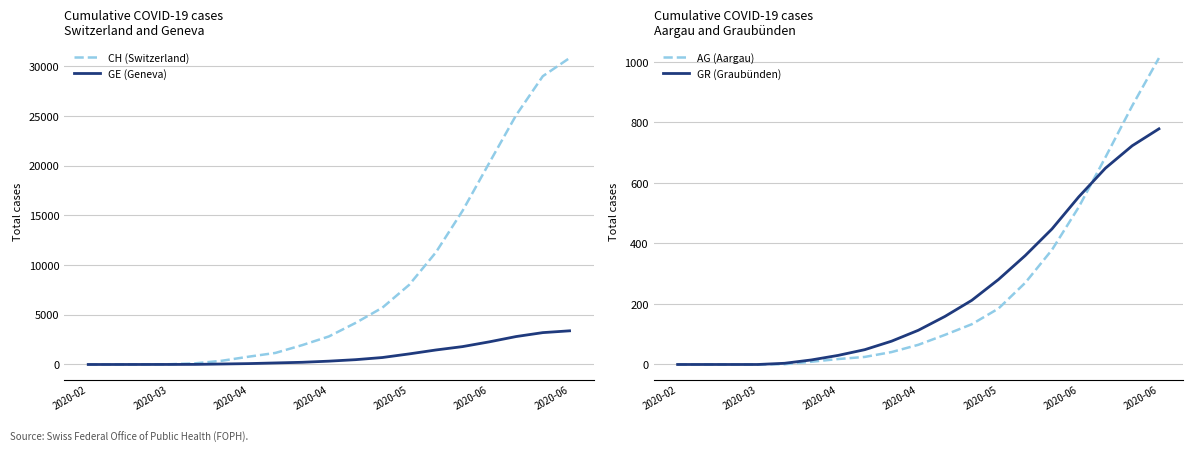

How many values in CH (Switzerland) are above zero?

17